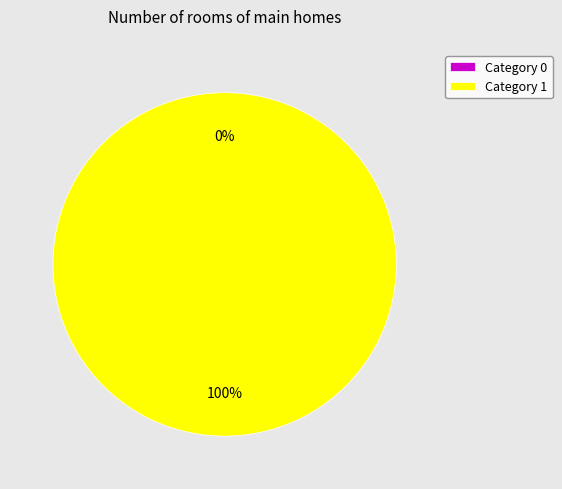

Is it true that 1 is 99% of the pie?

False